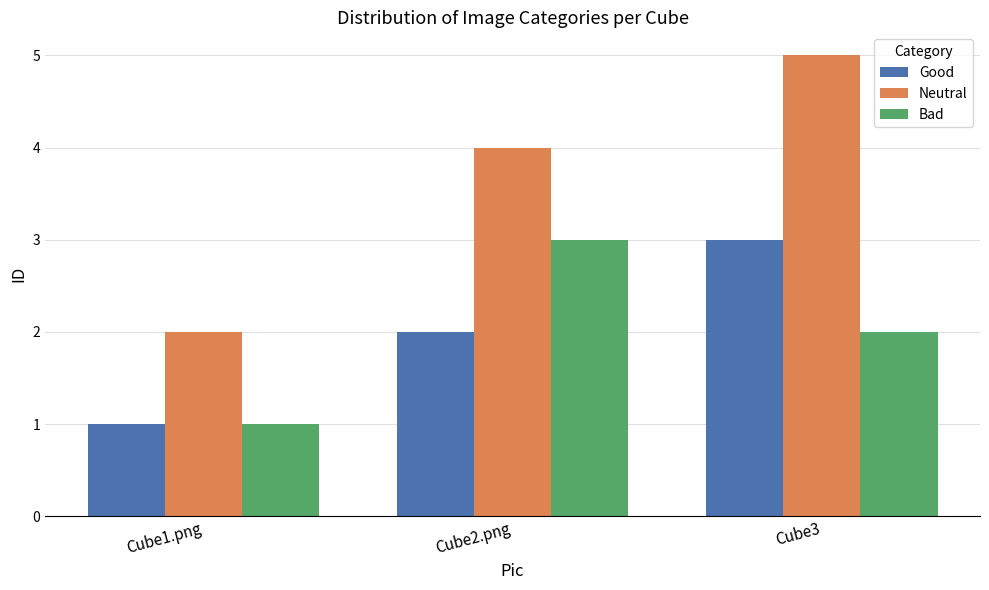

Reading left to right, extract all data points from this chart.

Good: Cube1.png=1	Cube2.png=2	Cube3=3
Neutral: Cube1.png=2	Cube2.png=4	Cube3=5
Bad: Cube1.png=1	Cube2.png=3	Cube3=2